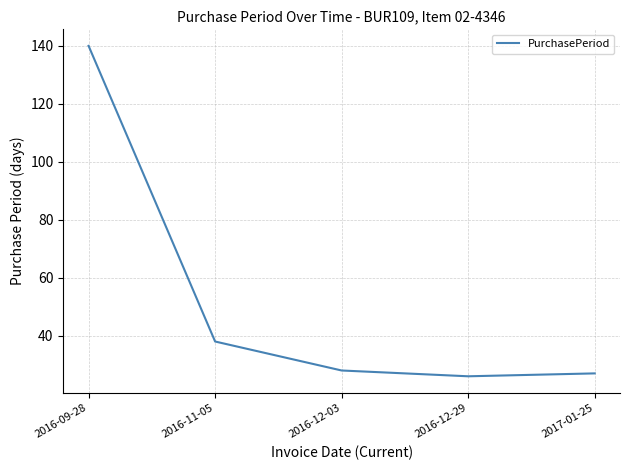

What is the difference between the maximum and minimum values?

114